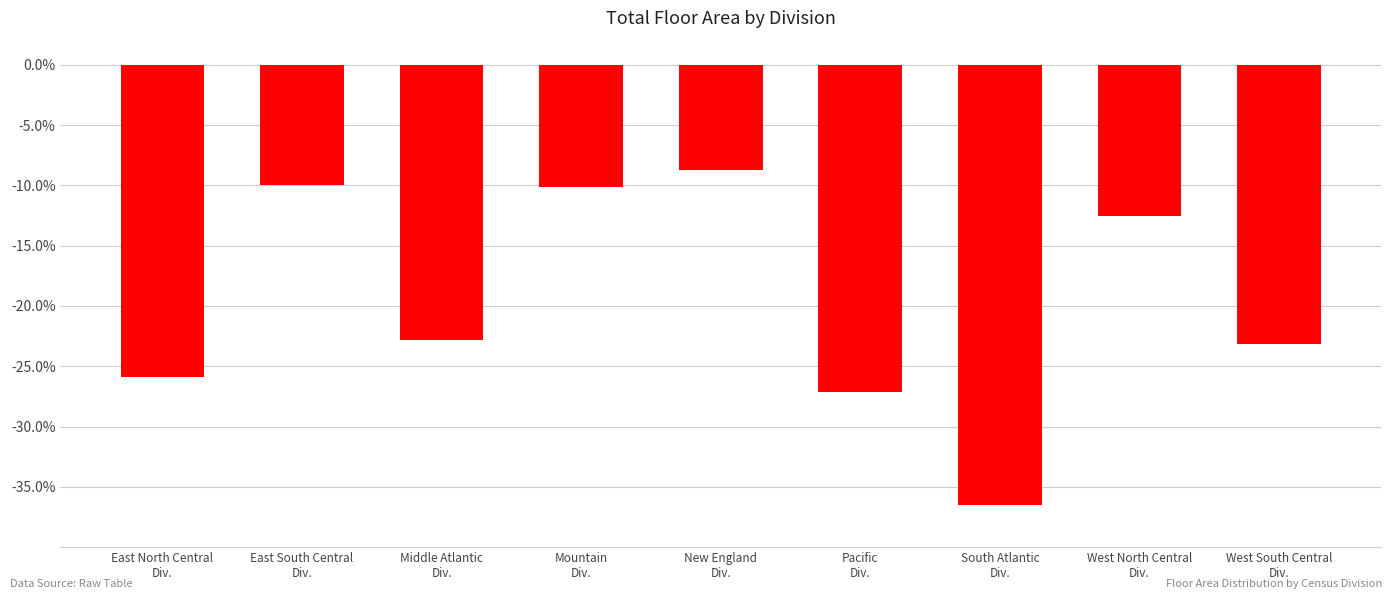

True or false: the data shows -23.1 at West South Central
Div..

True